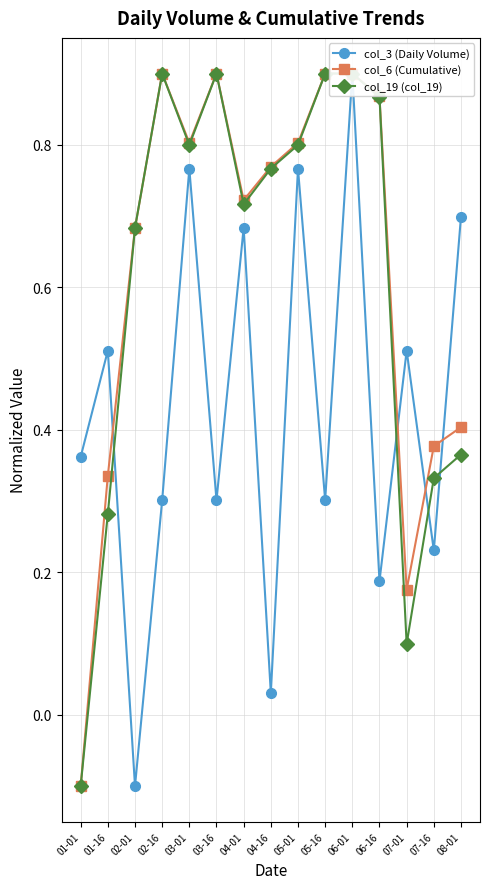

Does the chart display data point markers on the line(s)?

Yes